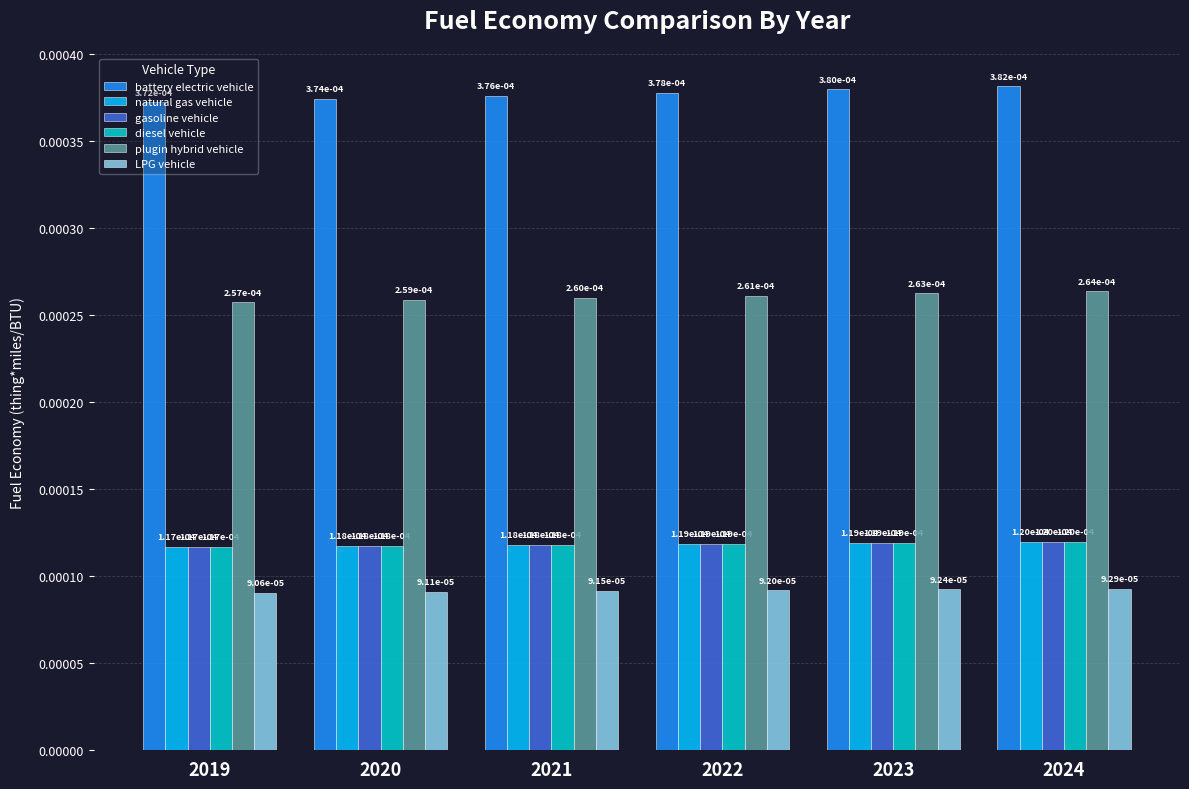

At which category is the sum across all series the highest?

2024